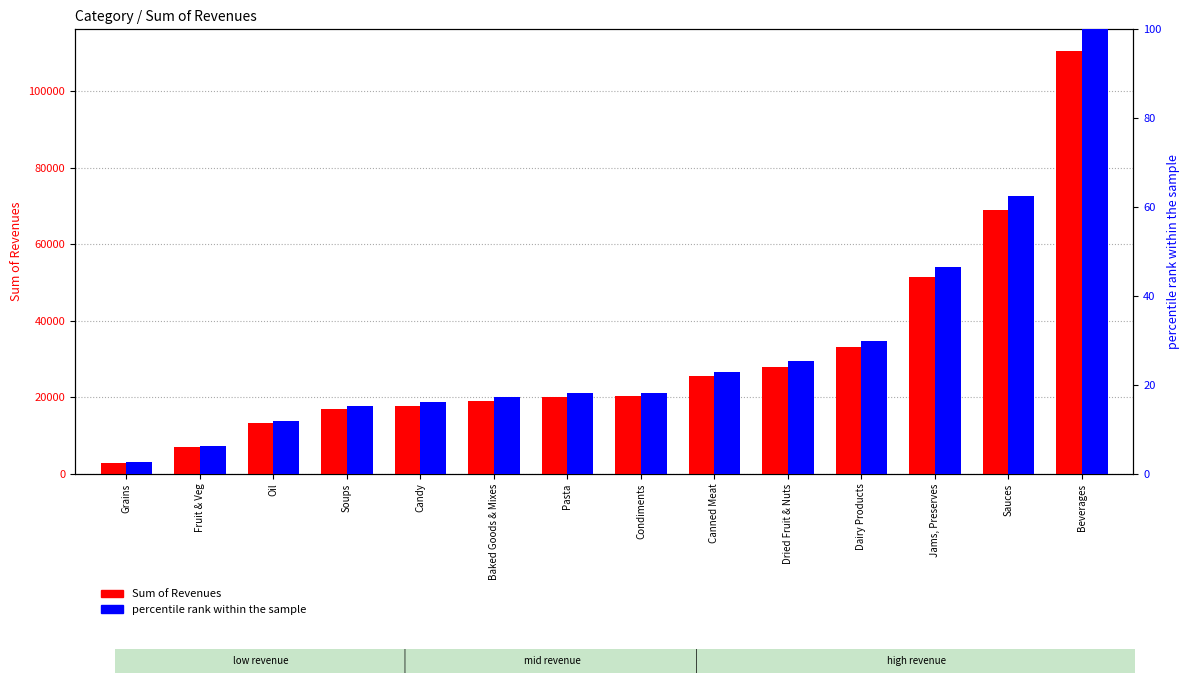

What is the minimum value for Sum of Revenues?

2884.0